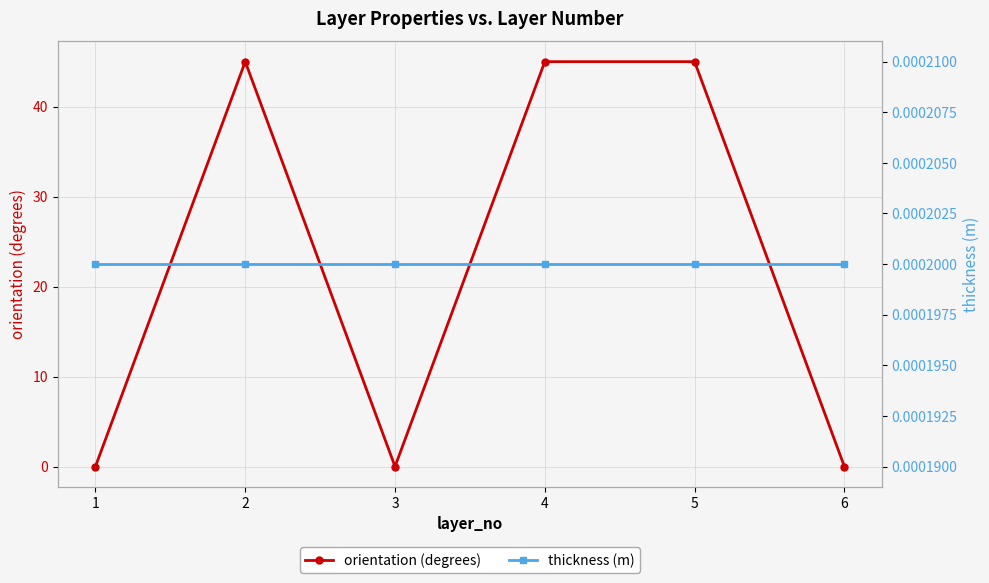

After their last crossing, which series has the higher values: orientation (degrees) or thickness (m)?

thickness (m)